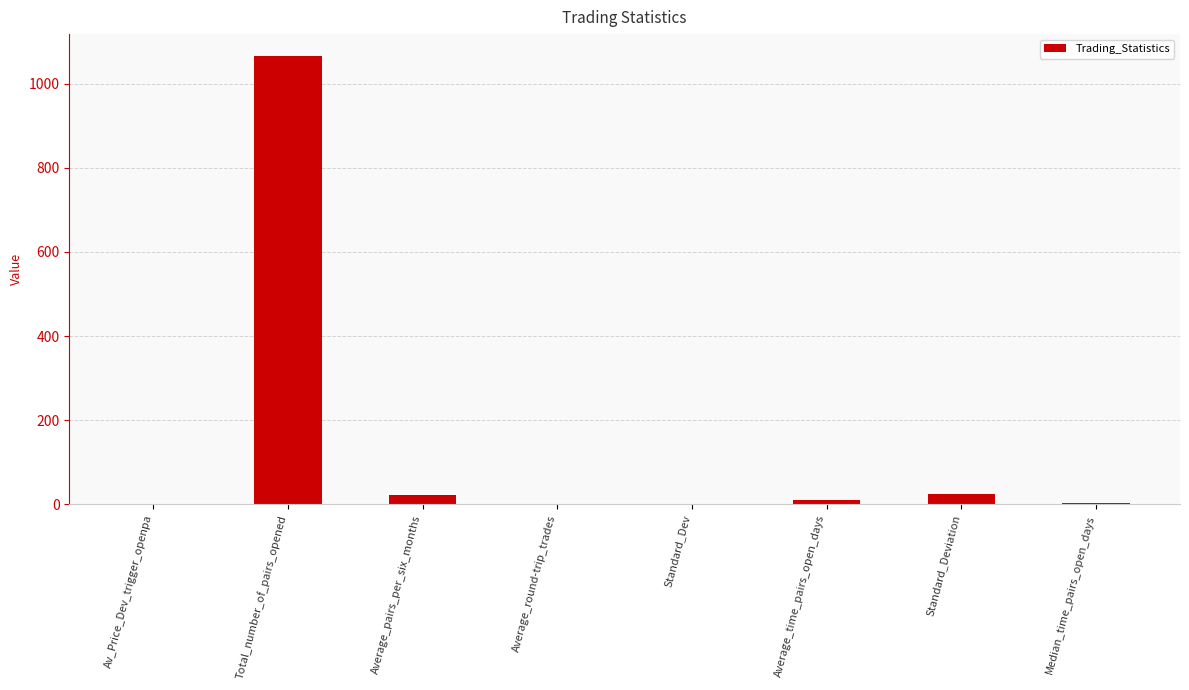

What is the maximum value shown in the chart?

1065.0